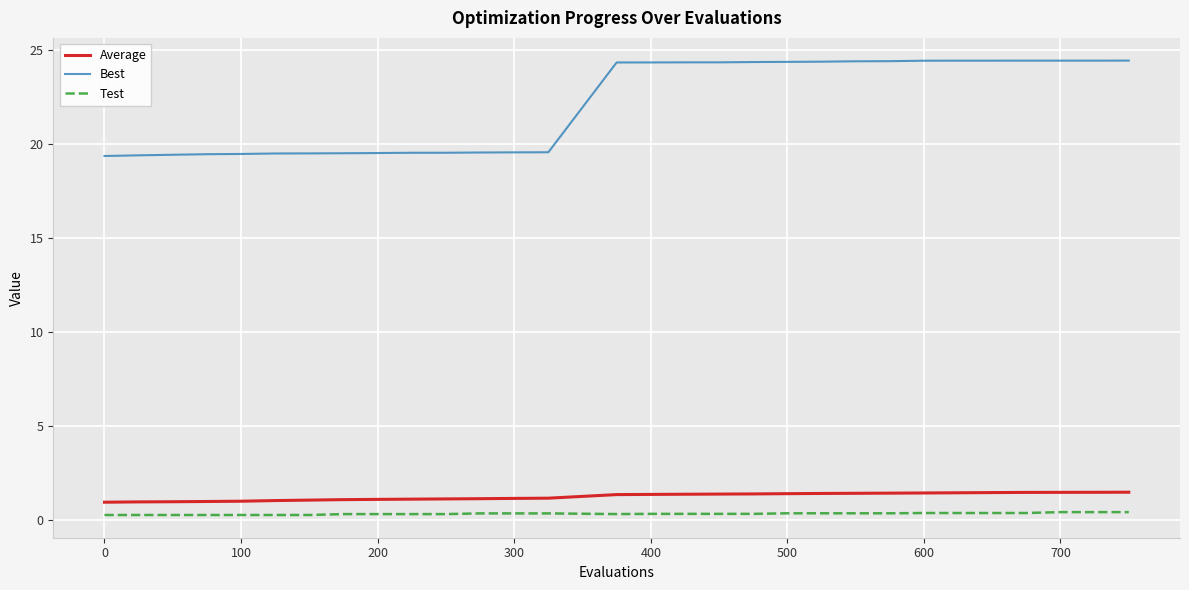

Which series has the largest total across all categories?

Best